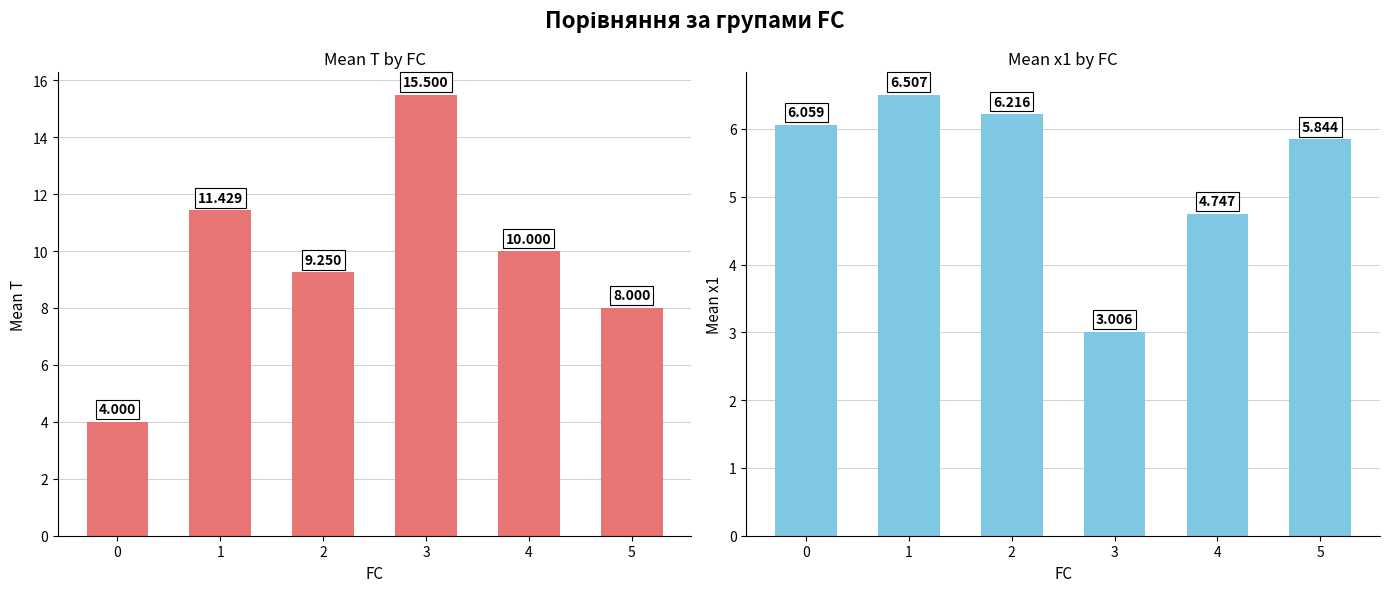

Between 4 and 5, which series saw the biggest shift?

Mean T